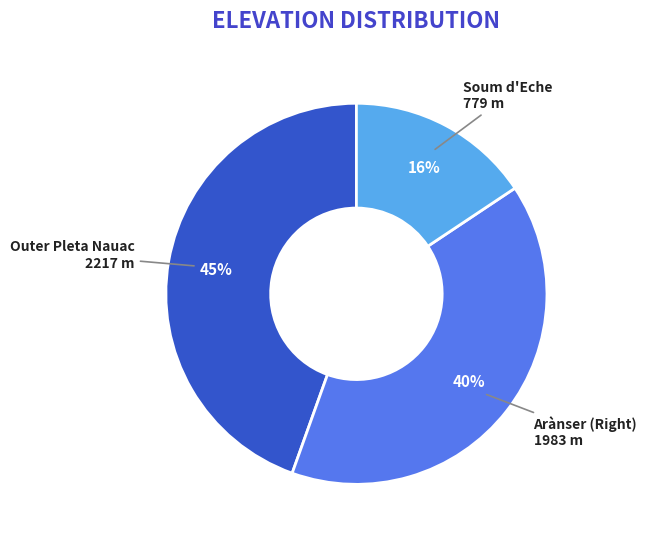

How many segments does this pie chart have?

3